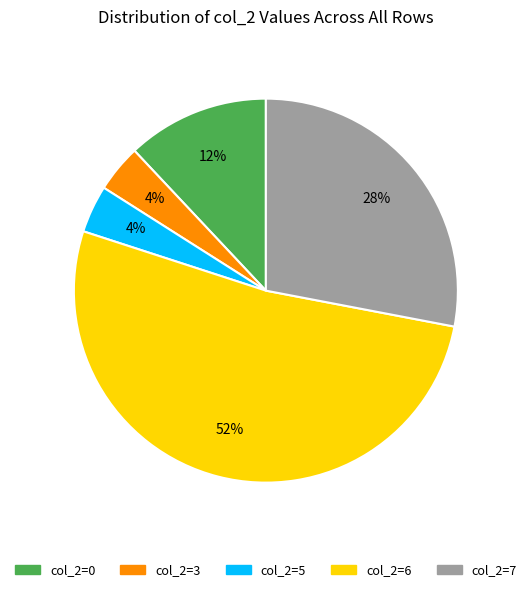

To the nearest percent, what is the difference between the largest and smallest slice percentages?

48%